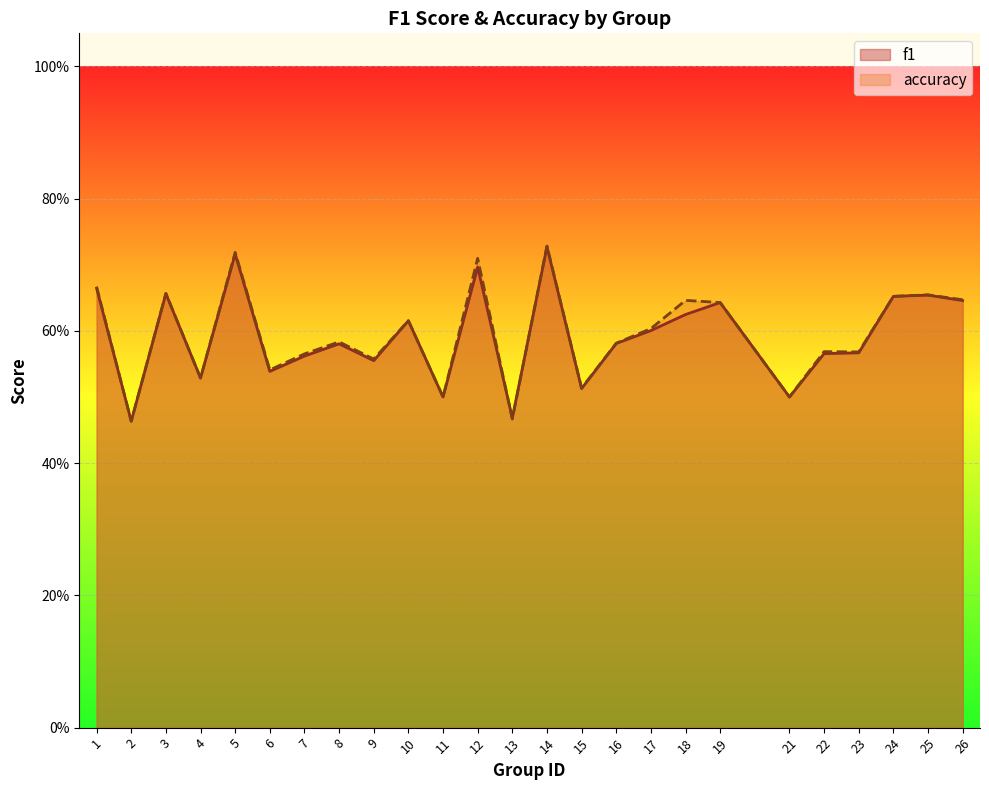

True or false: accuracy and f1 cross at least once.

True